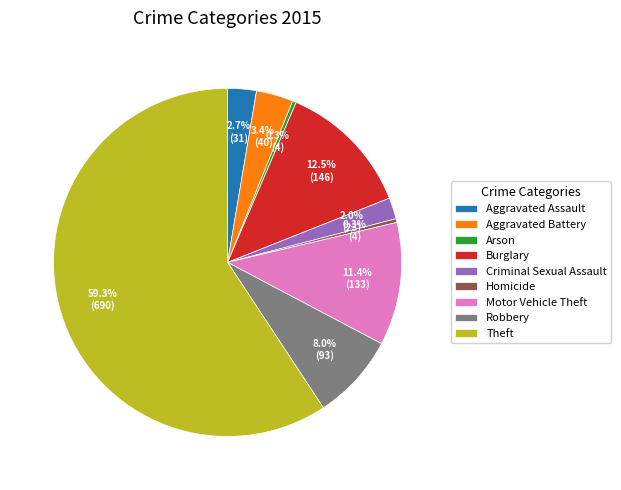

Count the number of slices in the pie.

9